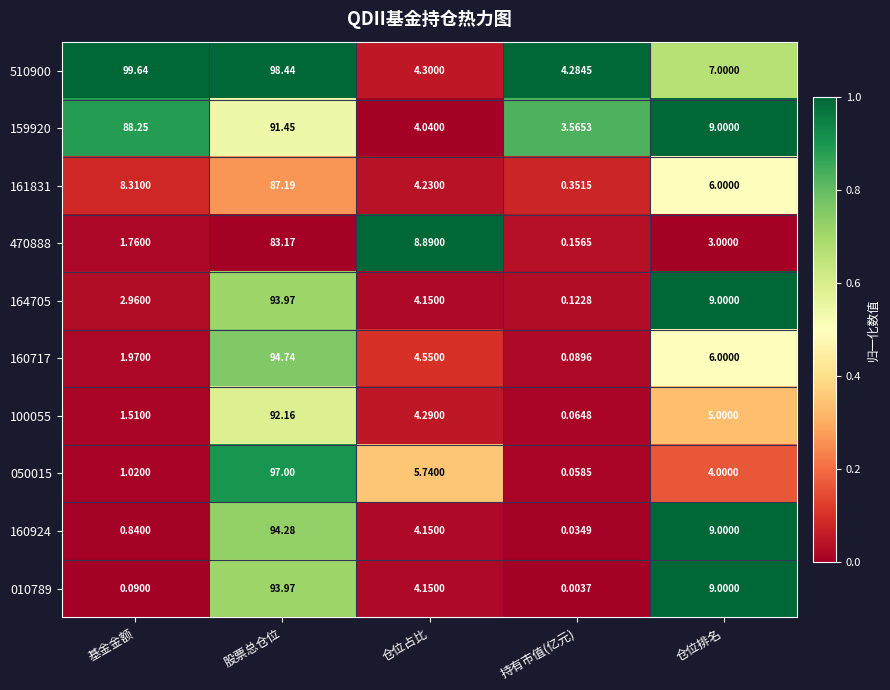

What is the difference between the highest and lowest values at 股票总仓位?

15.3